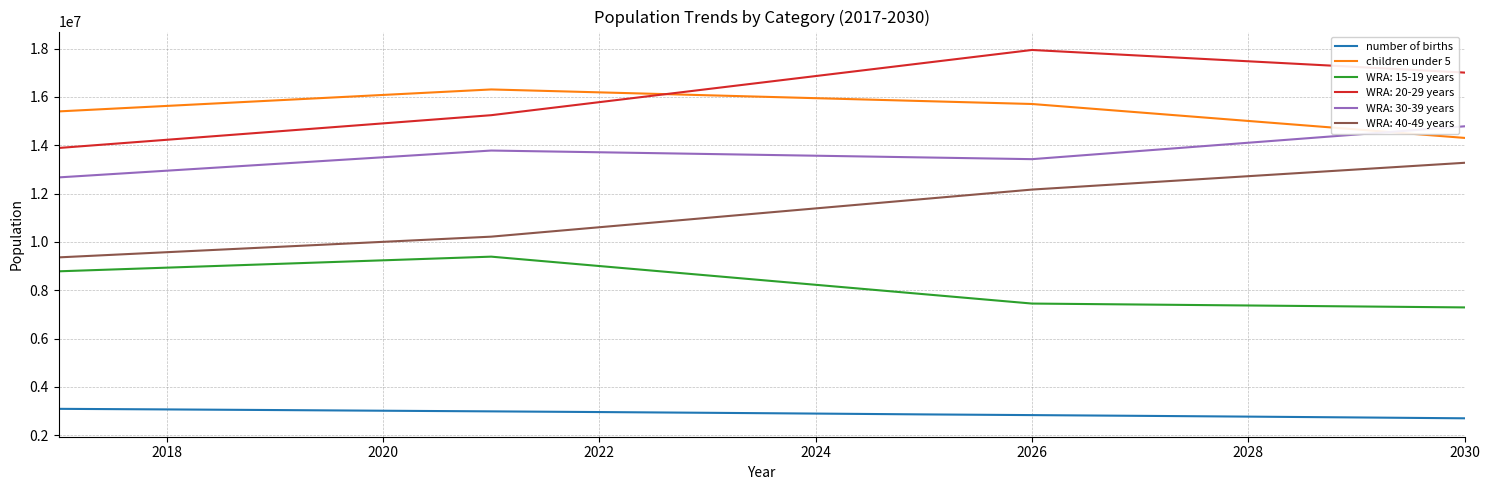

At how many categories does at least one series exceed 5141037?

14